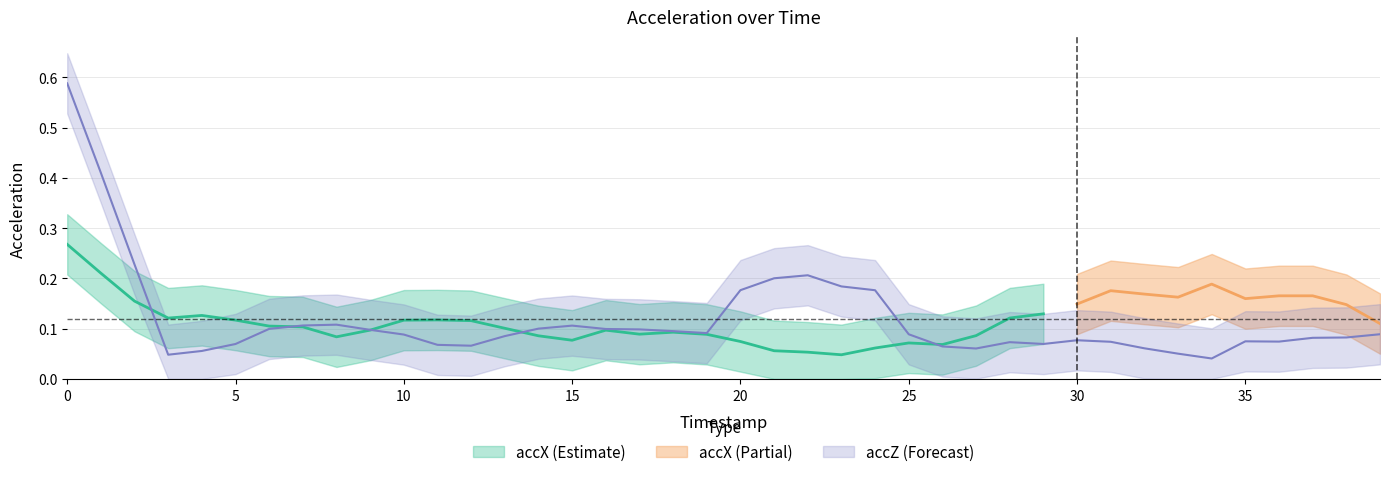

Which series has the largest total across all categories?

accX